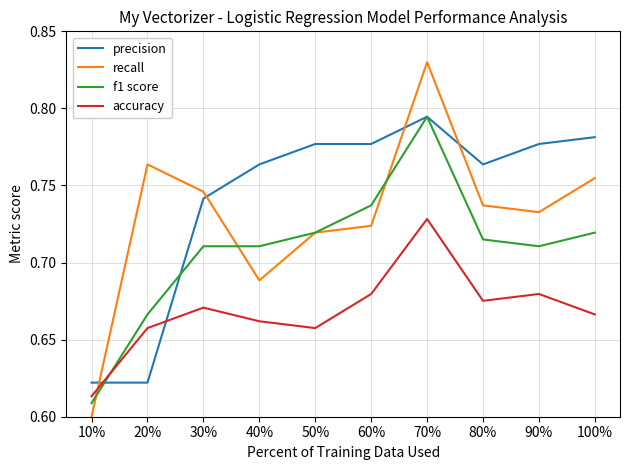

True or false: f1 score and recall cross at least once.

True